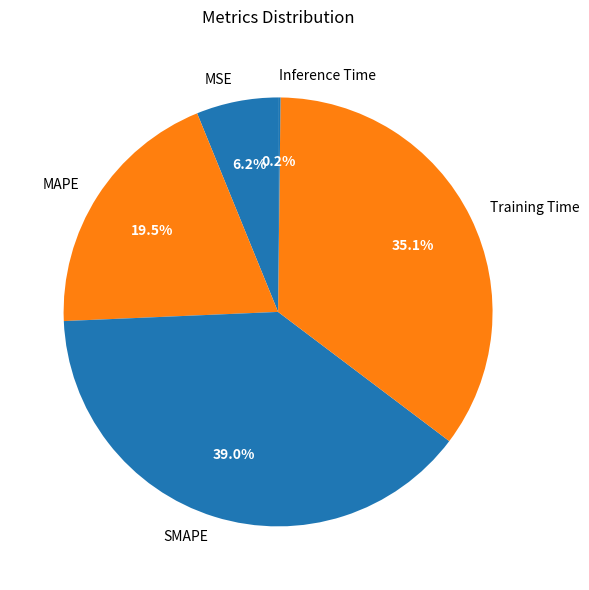

To the nearest percent, what is the average slice percentage?

20%